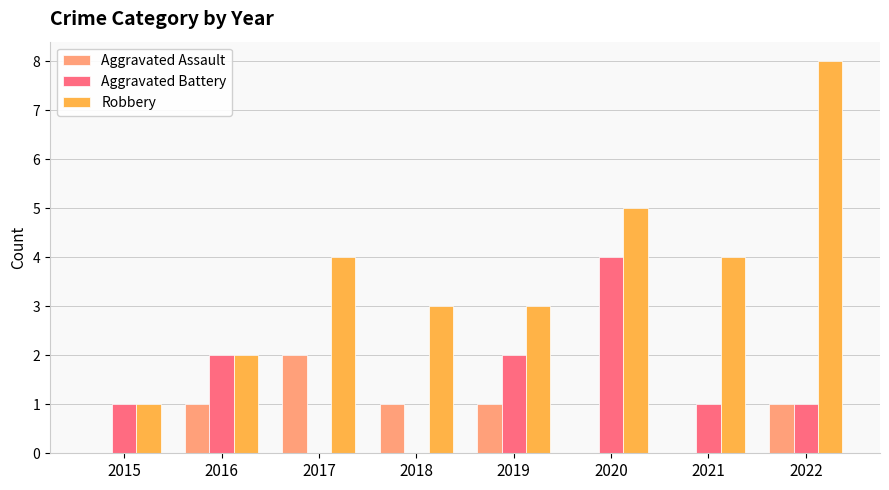

Is it true that Aggravated Battery equals 2 at 2016?

True